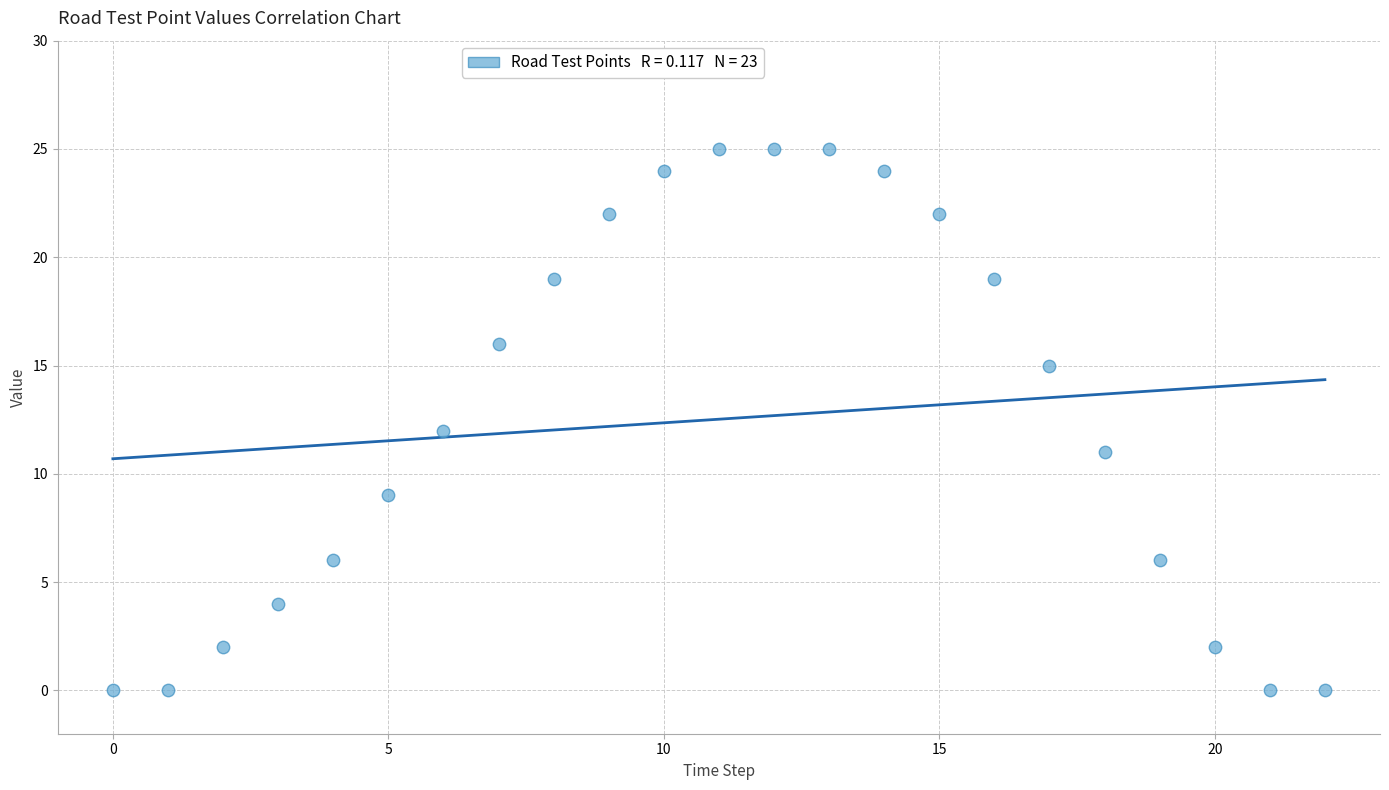

What is the range of Y values (max minus min)?

25